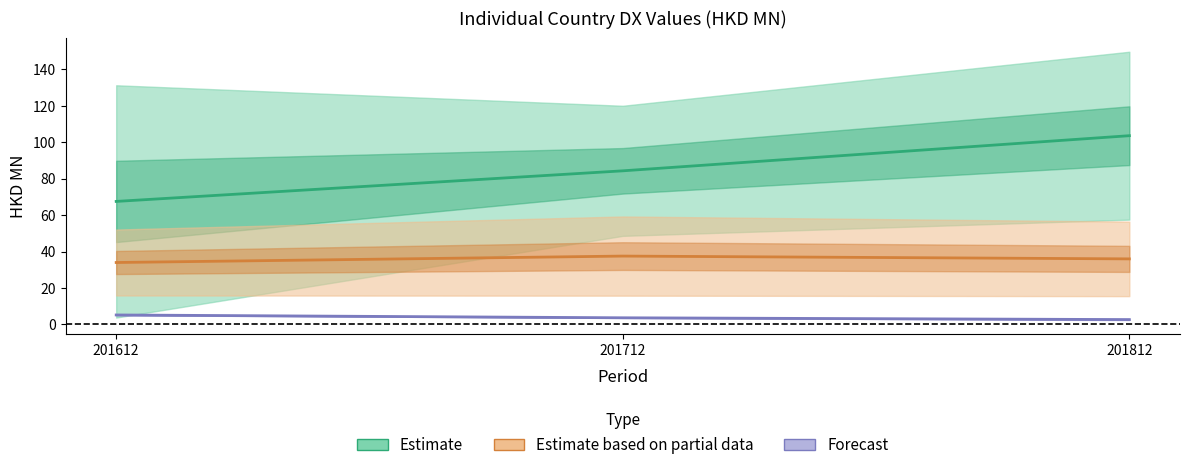

At which category is the sum across all series the highest?

201812